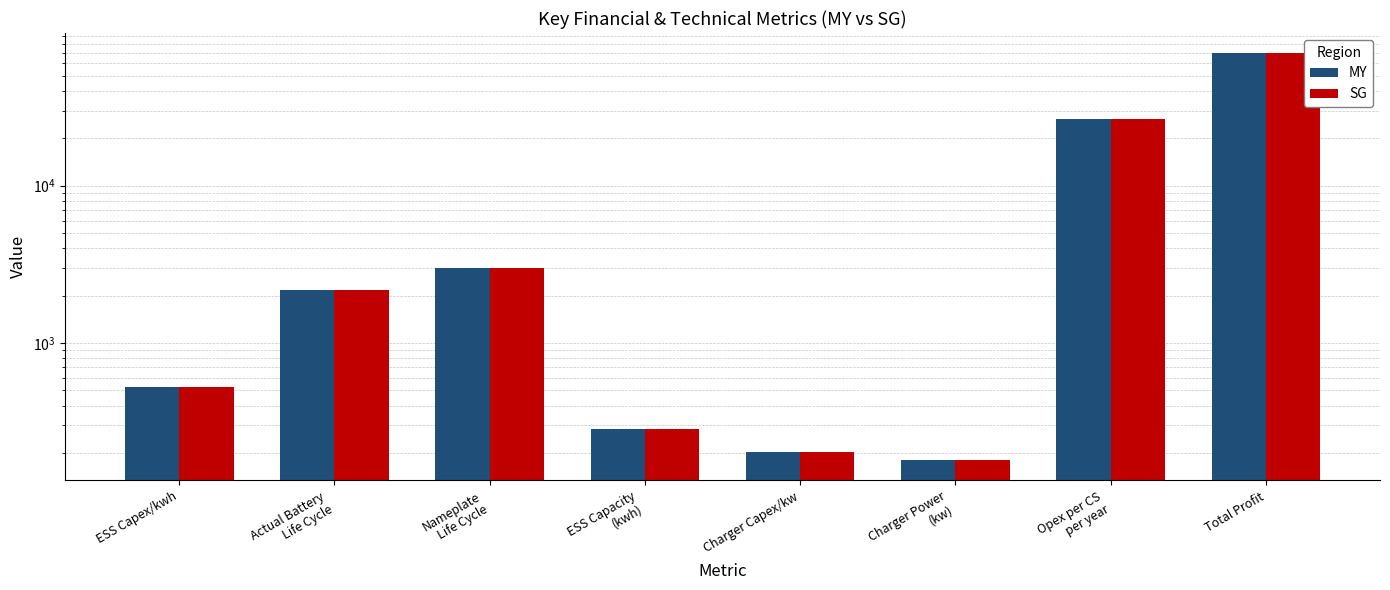

At which label does MY first exceed 2166?

Actual Battery
Life Cycle